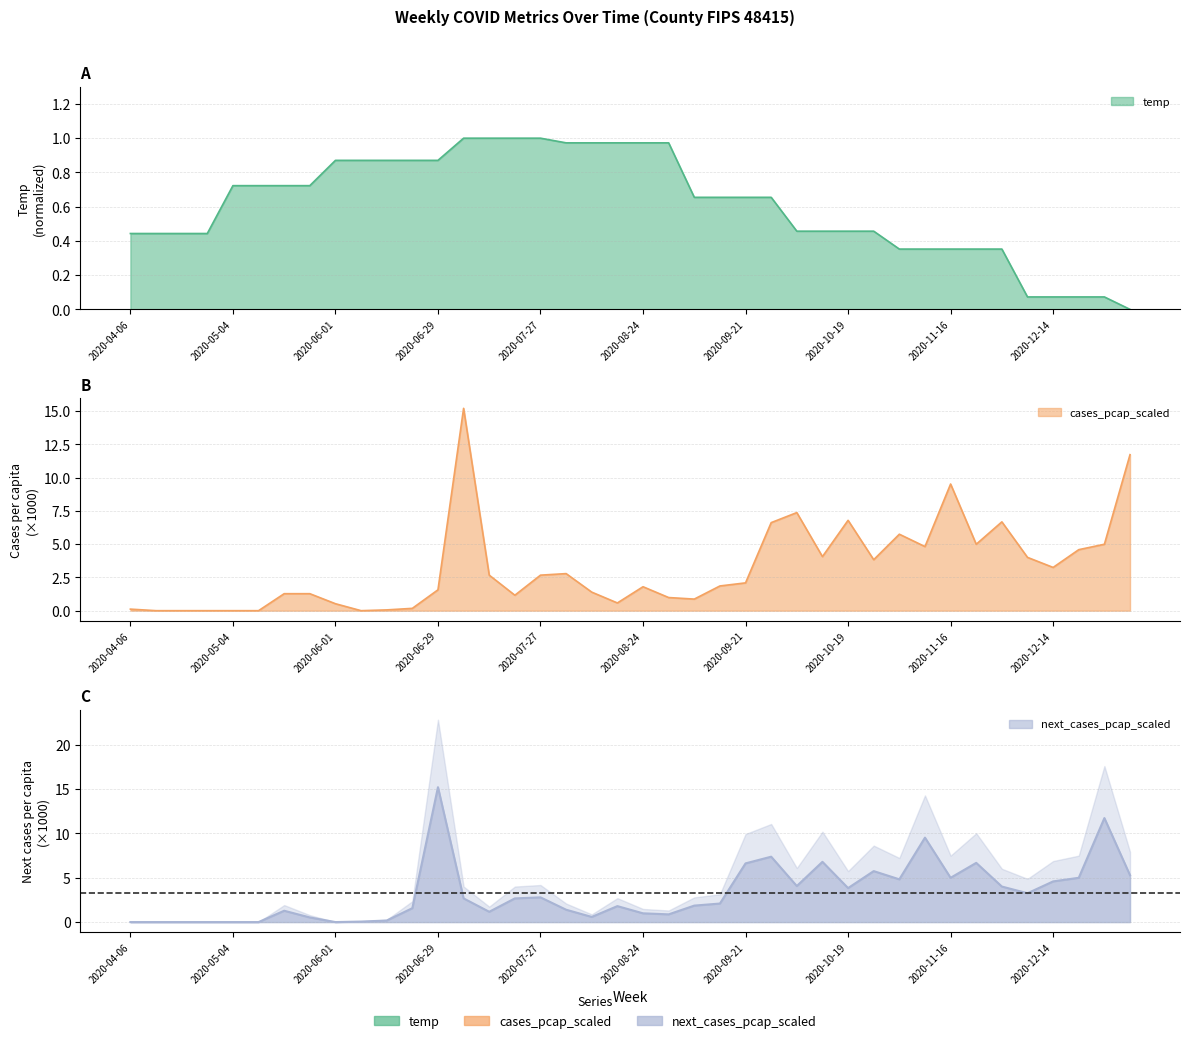

How many interior local peaks does the next_cases_pcap_scaled series have?

10